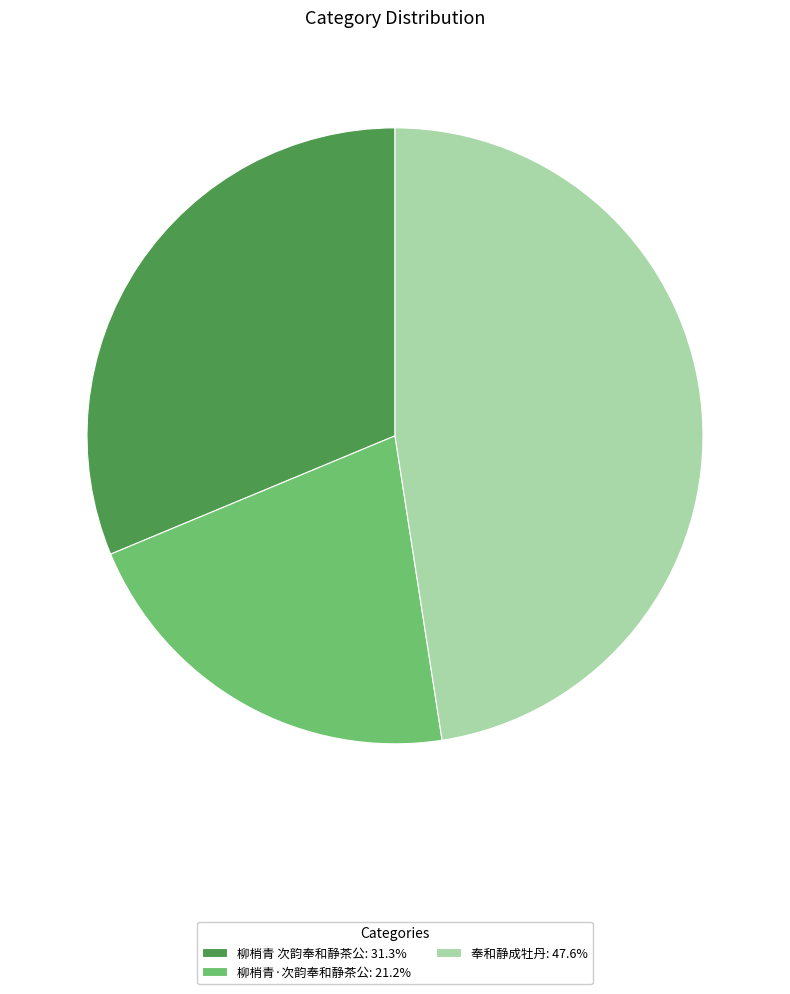

What is the smallest slice in the pie chart?

柳梢青·次韵奉和静茶公